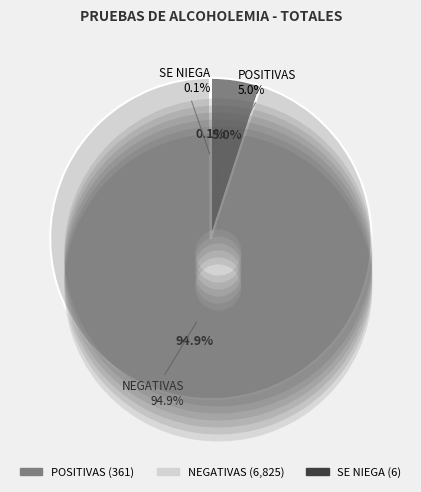

Count the number of slices in the pie.

3